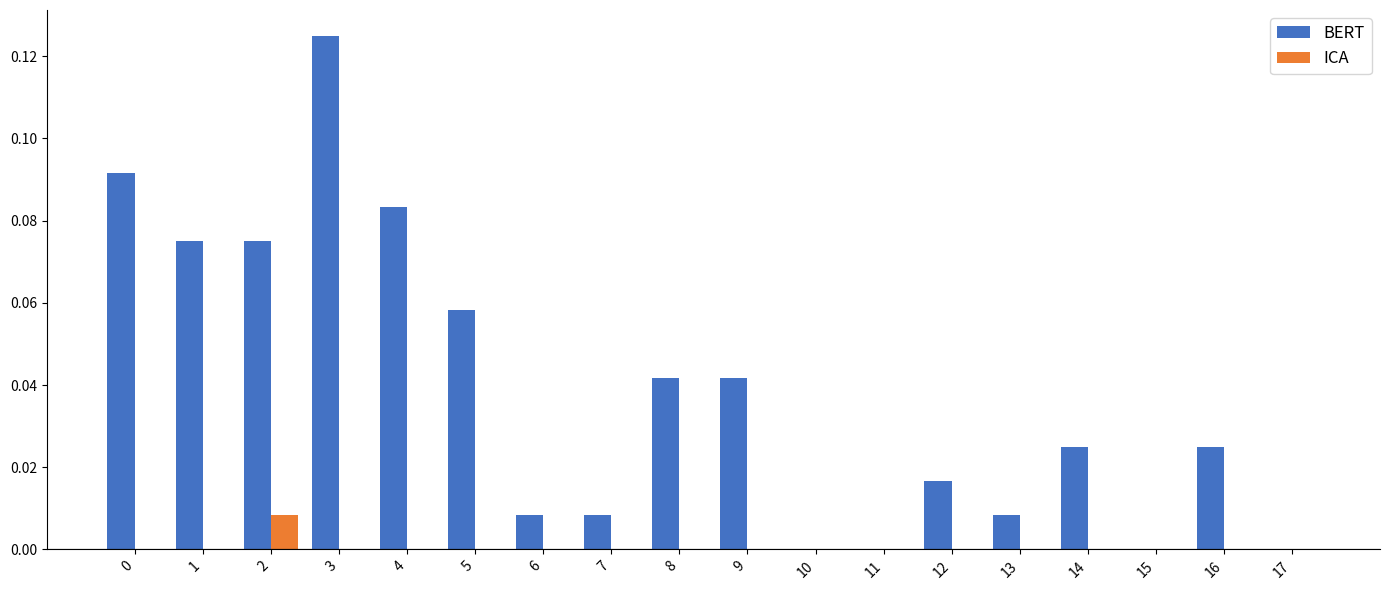

The value of ICA at 12 is 0.0. True or false?

True